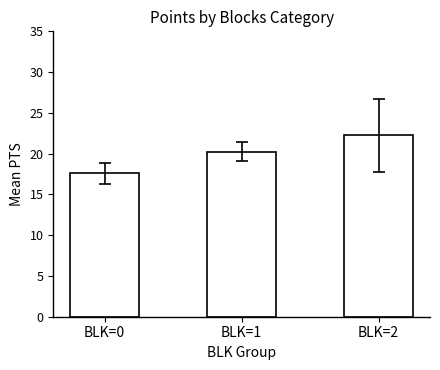

List the labels in order of value, smallest first.

BLK=0, BLK=1, BLK=2